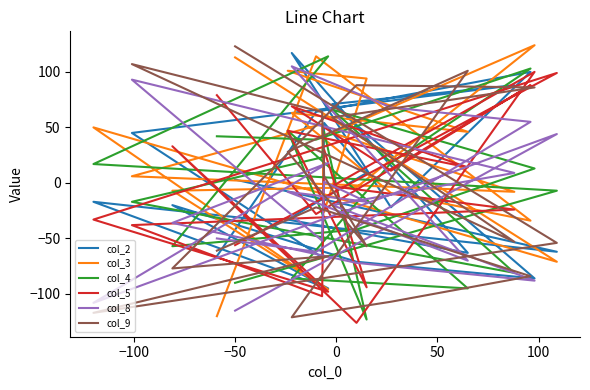

At how many categories does at least one series exceed -91?

20